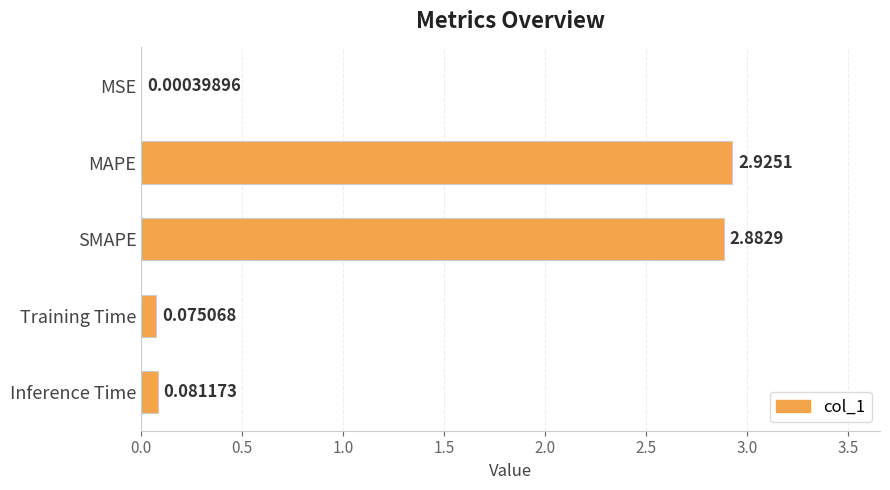

At which label is the value closest to 1?

Inference Time